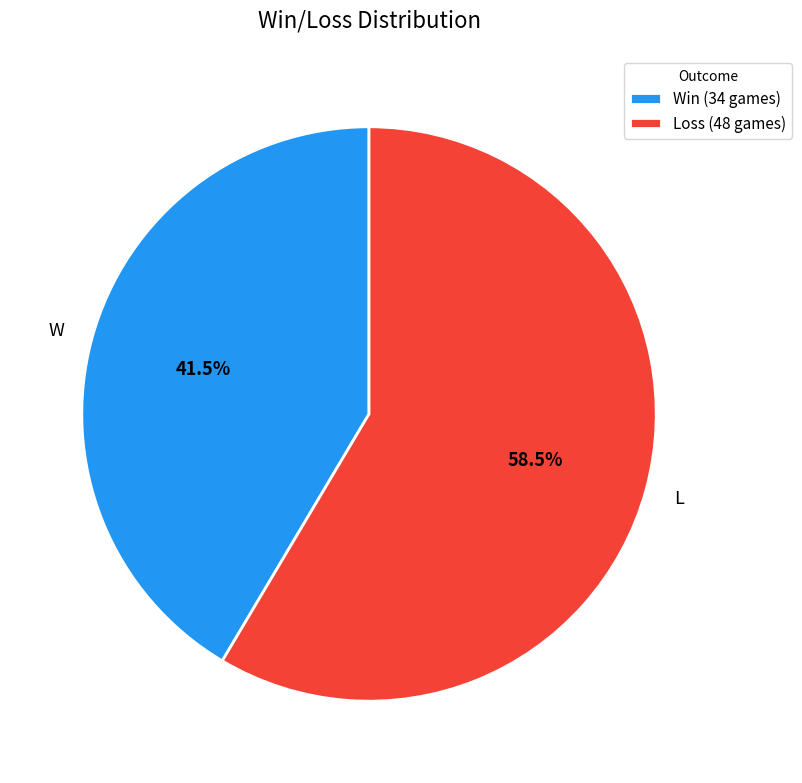

Is L the majority of the pie?

Yes